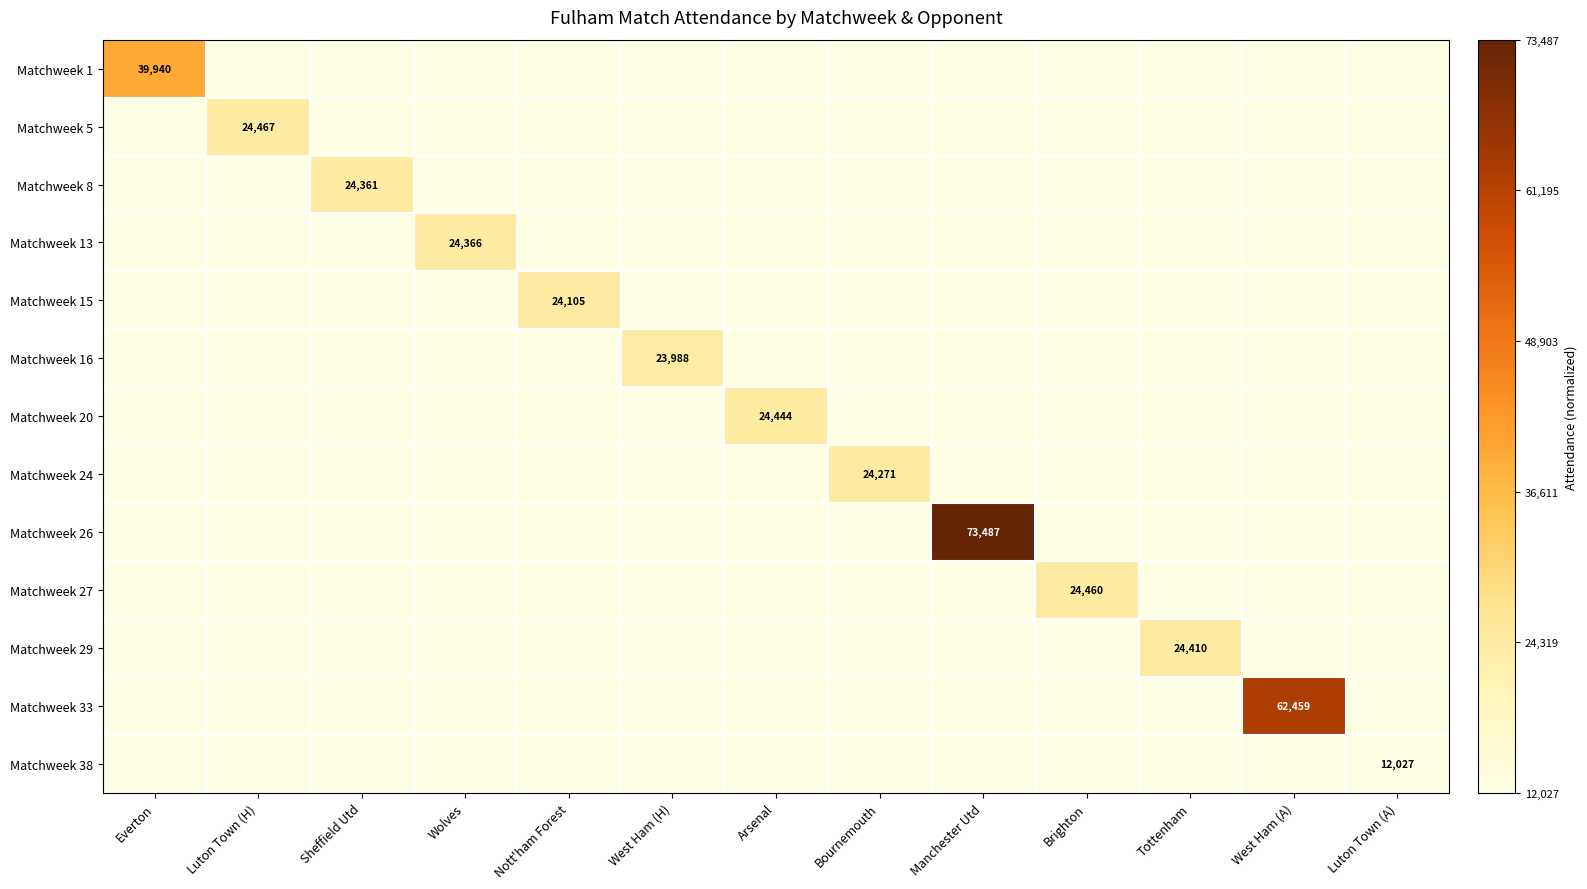

Between Everton and West Ham (H), which is larger?

Everton